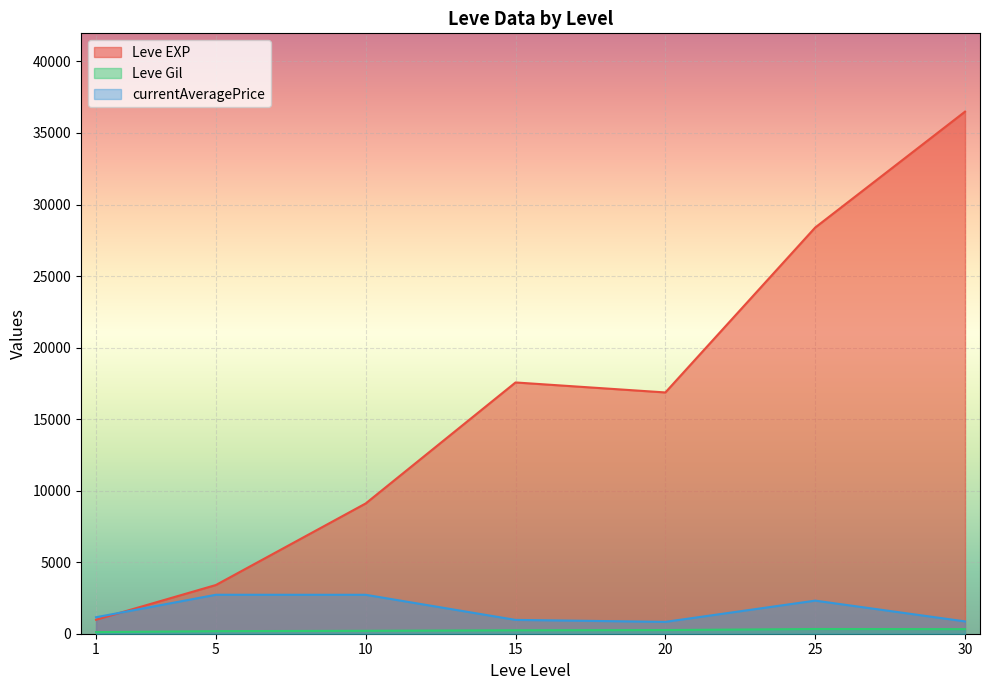

What are all the series names shown in the legend?

Leve EXP, Leve Gil, currentAveragePrice